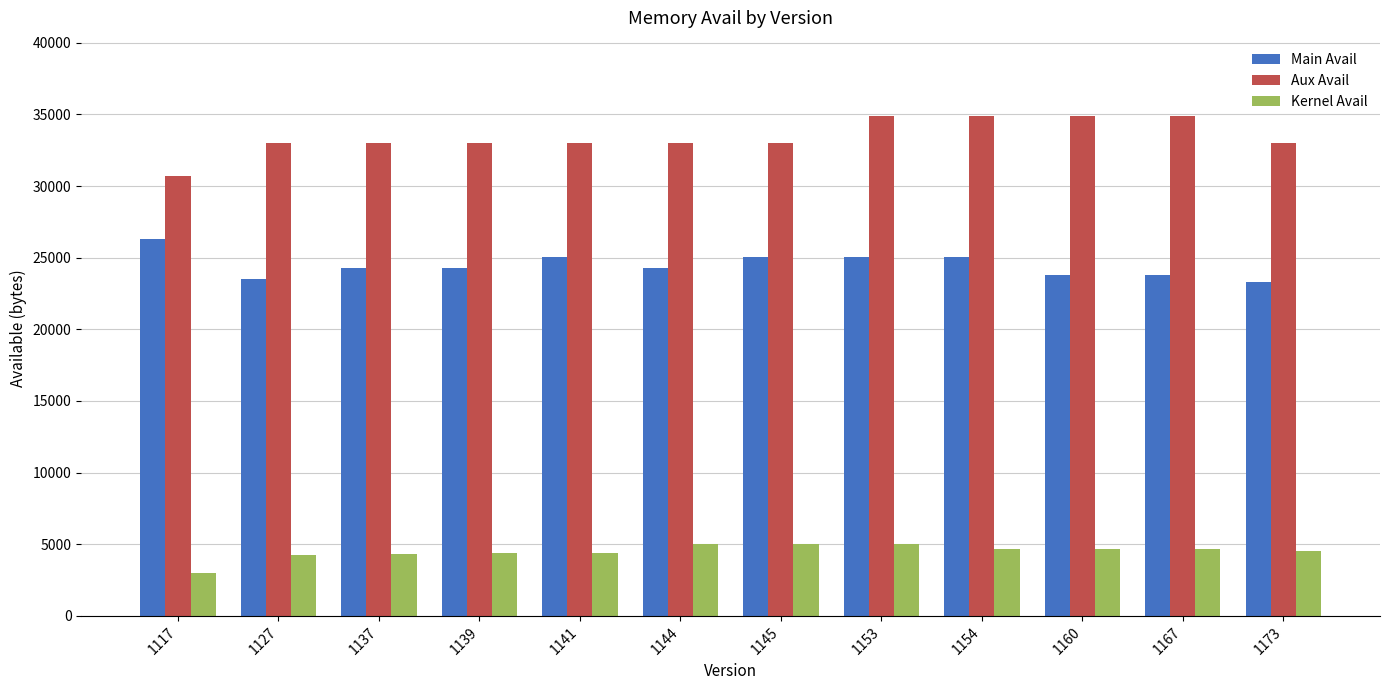

Is the value of Kernel Avail at 1137 greater than the value of Main Avail at 1127?

No